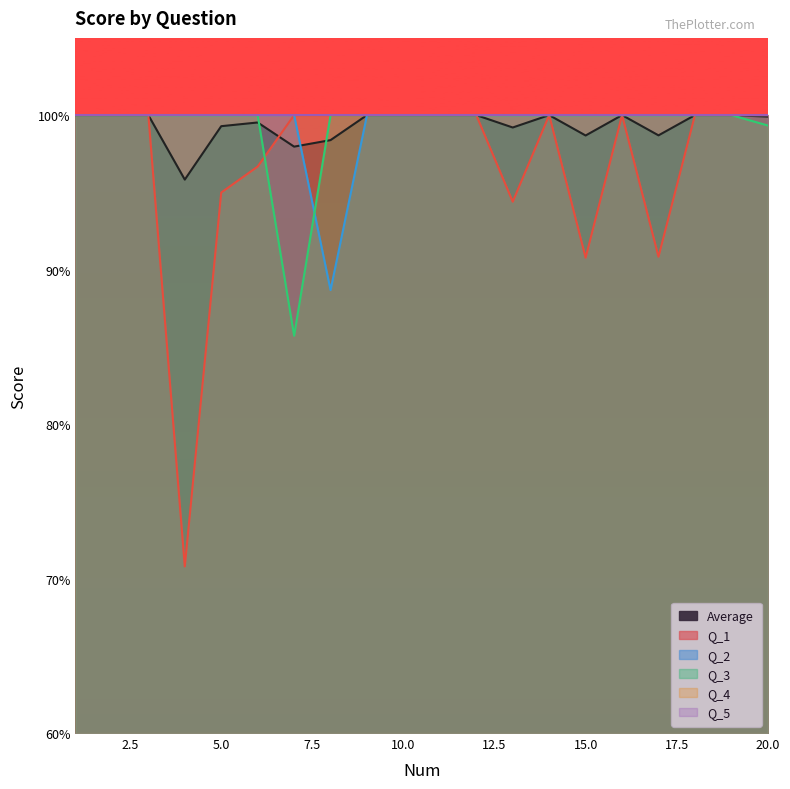

What is the difference between the highest and lowest values at 5?

0.1